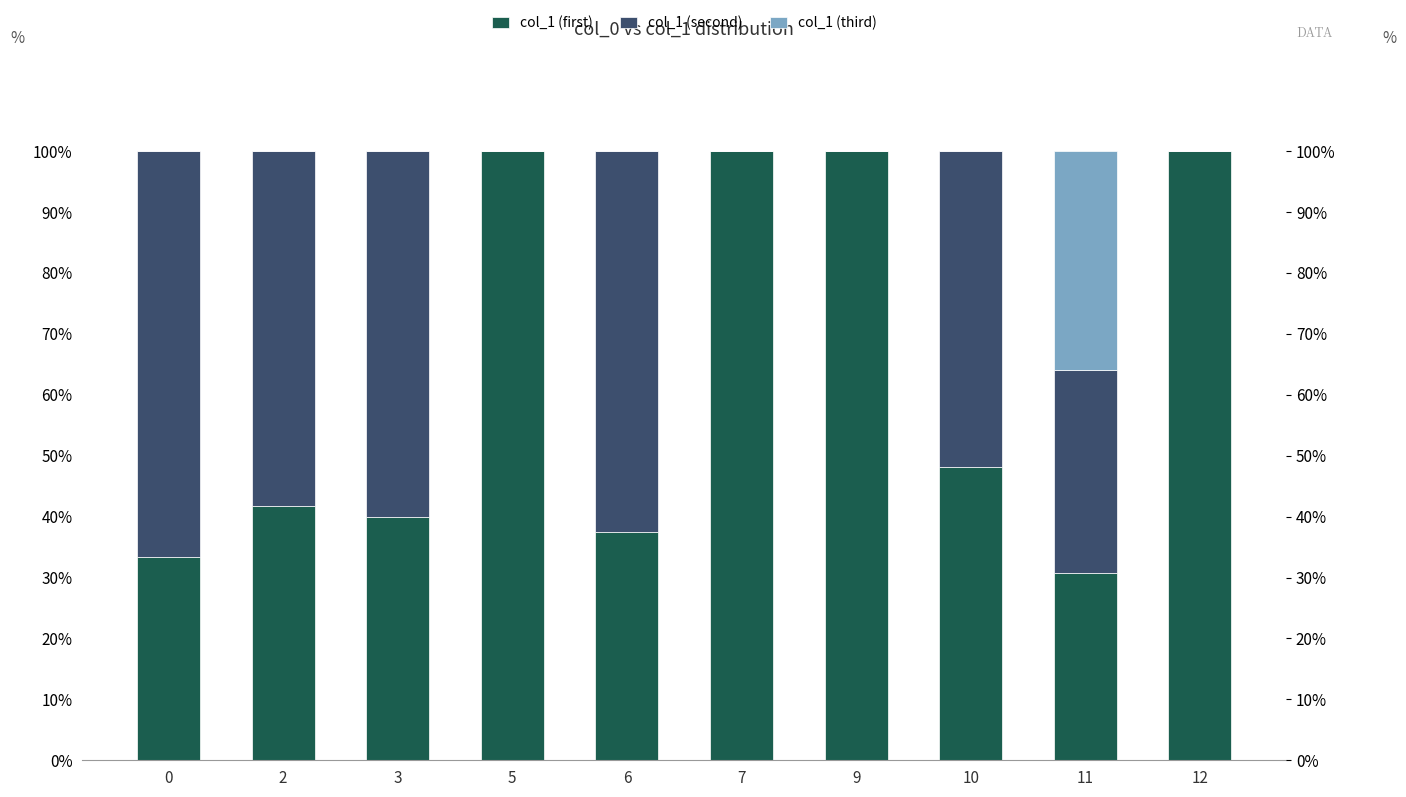

True or false: col_1 (second) has a value of 70.6 at 10.

False